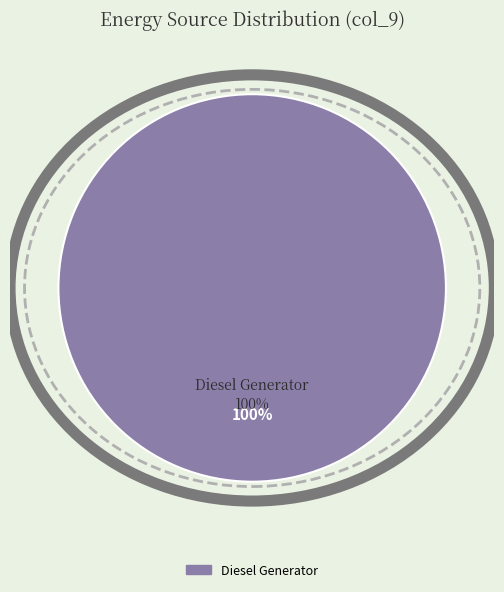

Combined, what portion of the pie is Owned Batteries and Diesel Generator?

100.0%